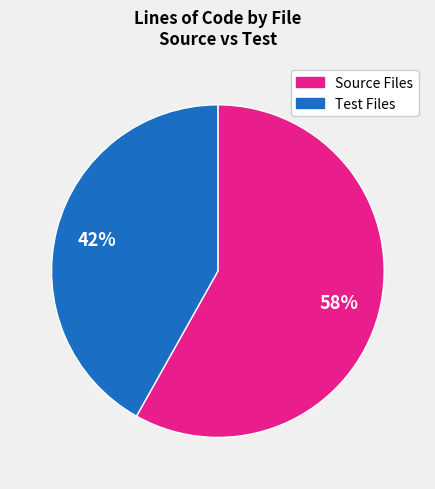

Is there a majority slice in this chart?

Yes